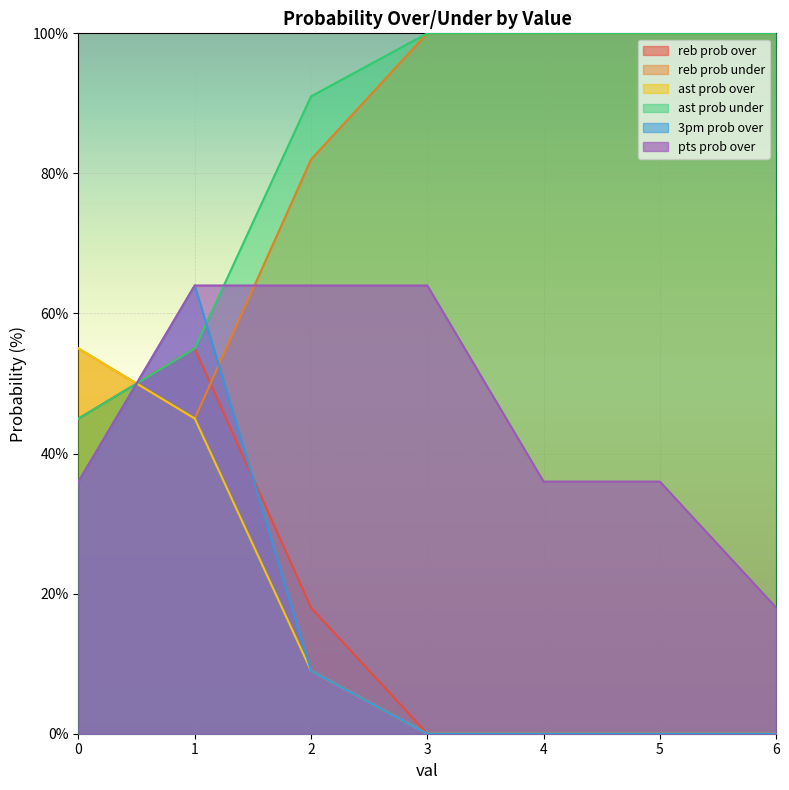

Reading left to right, extract all data points from this chart.

reb prob over: 45	55	18	0	0	0	0
reb prob under: 55	45	82	100	100	100	100
ast prob over: 55	45	9	0	0	0	0
ast prob under: 45	55	91	100	100	100	100
3pm prob over: 36	64	9	0	0	0	0
pts prob over: 36	64	64	64	36	36	18